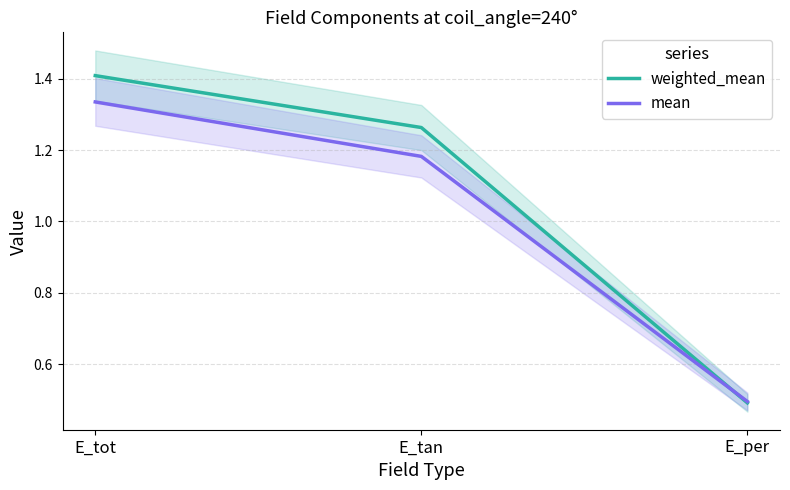

What is the difference between the maximum and minimum values in the weighted_mean series?

0.9